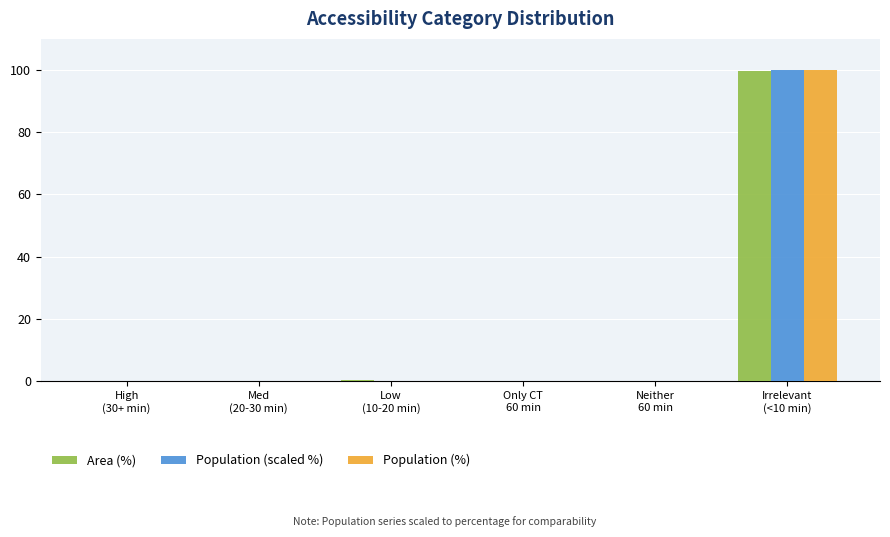

What is the maximum value shown in the chart?

100.0